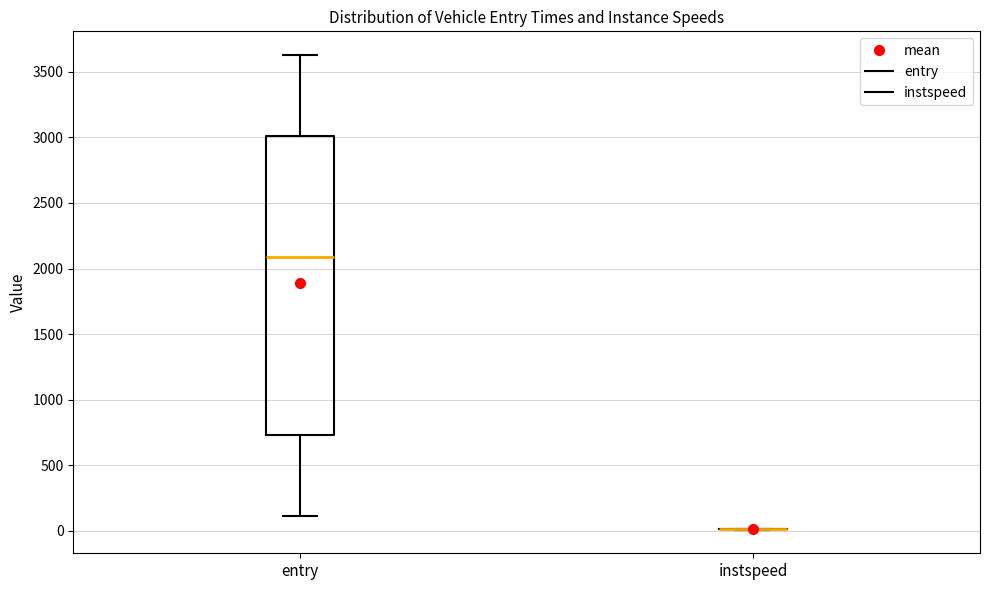

Which box is the tallest, from its lower edge to its upper edge?

entry